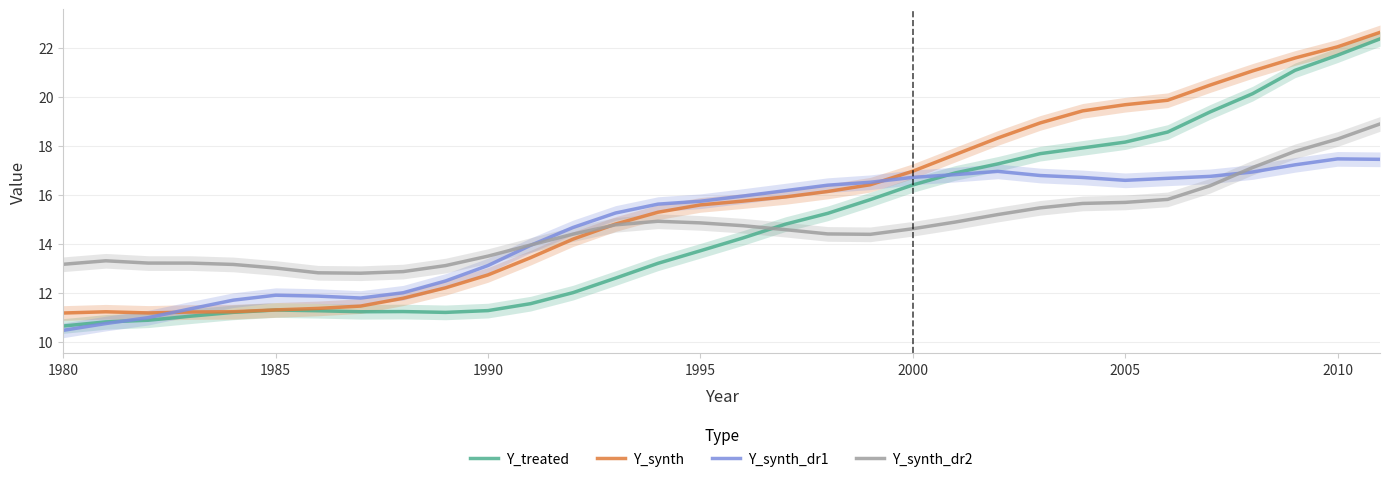

True or false: Y_treated and Y_synth intersect in this chart.

False